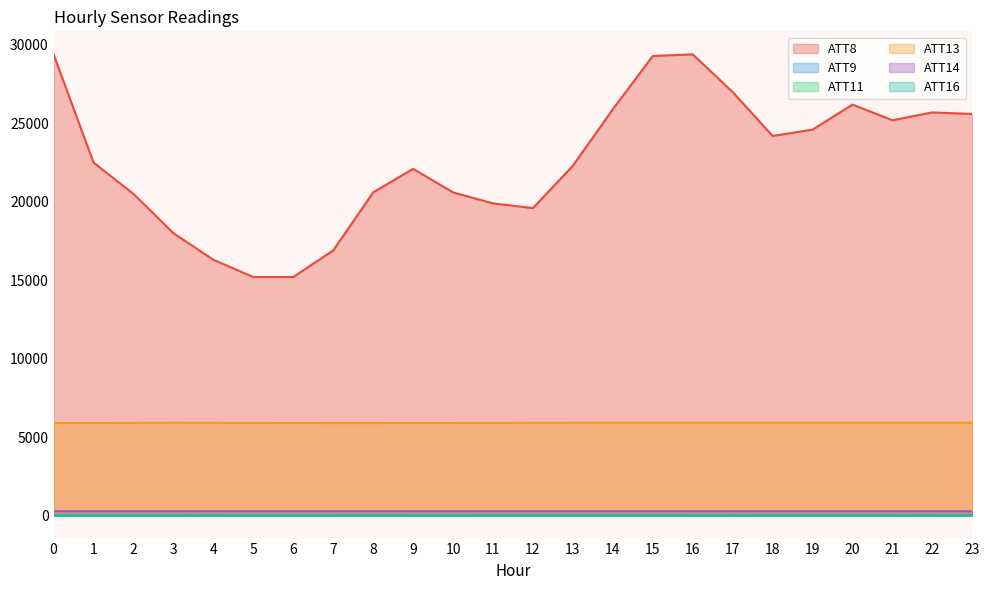

True or false: ATT8 and ATT13 cross at least once.

False